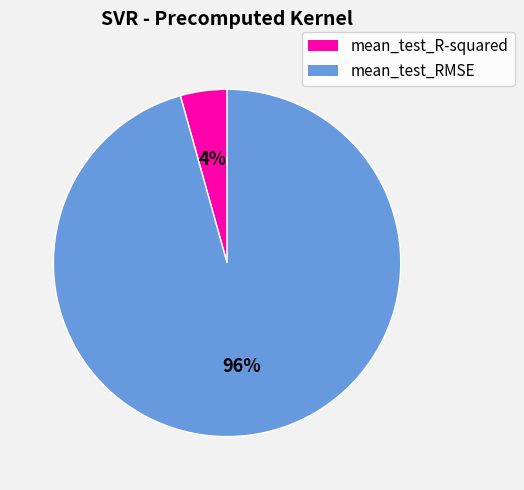

Do mean_test_R-squared and mean_test_RMSE together represent more than half of the pie?

Yes